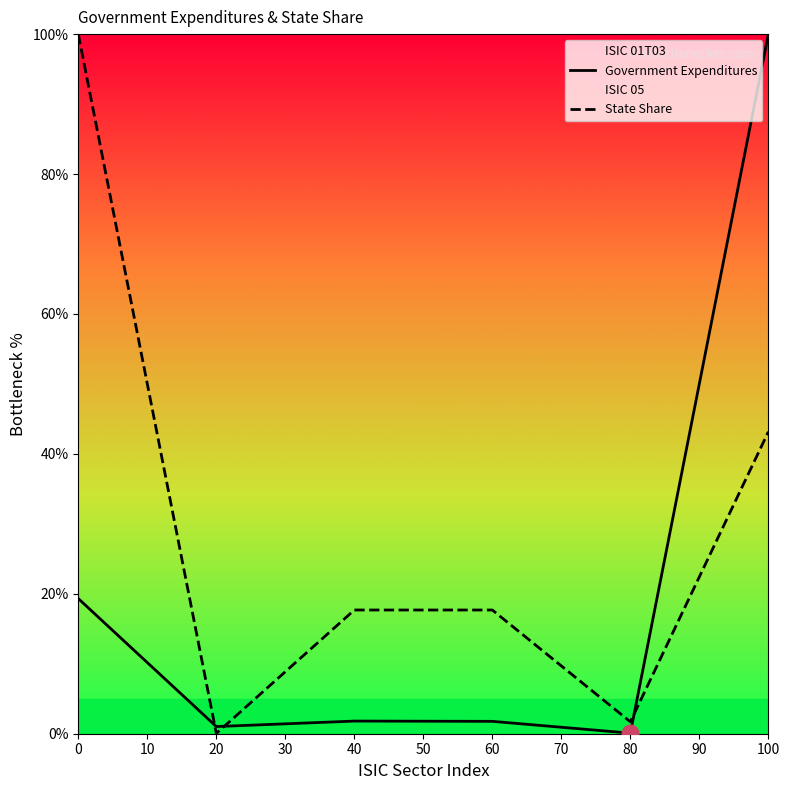

What is the average value of the State Share series?

30.0